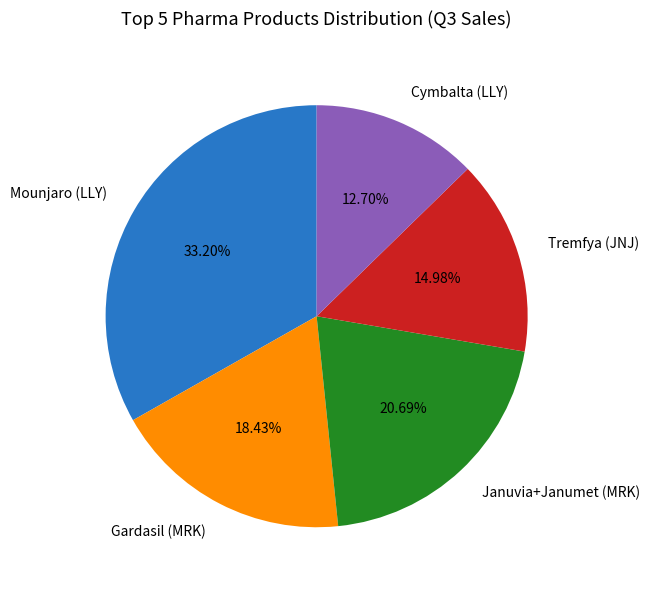

Does any single category account for the majority?

No